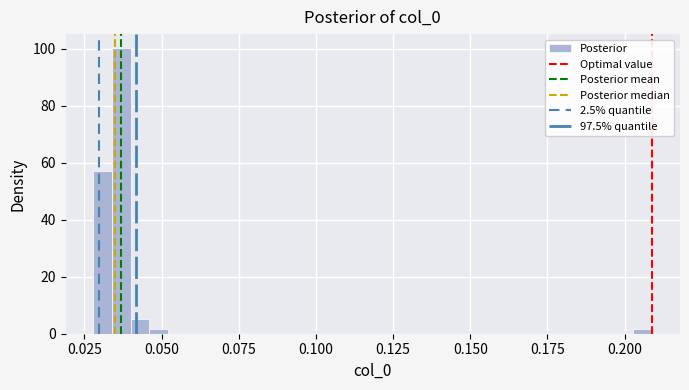

Around what value on the x-axis is the tallest bar? Give the approximate position of its centre, as read against the axis.

0.035